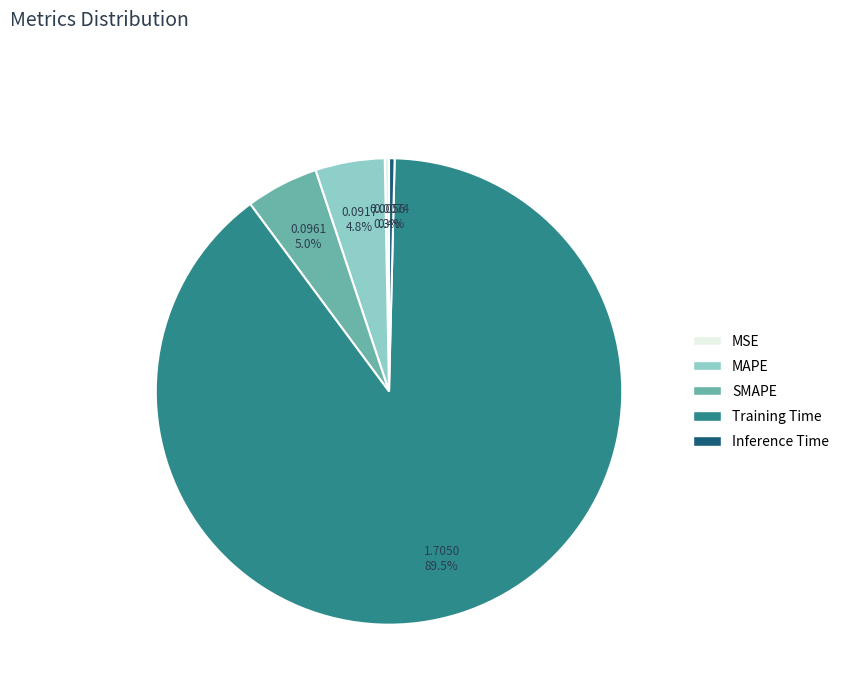

The Inference Time slice represents 0% of the pie. True or false?

True